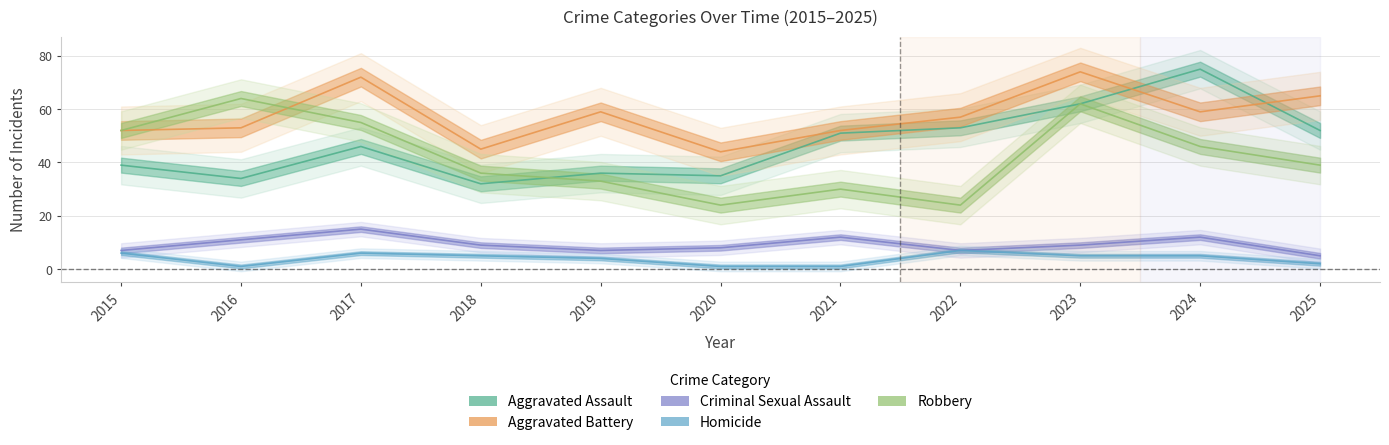

Is the value of Aggravated Assault at 2024 greater than the value of Robbery at 2023?

Yes